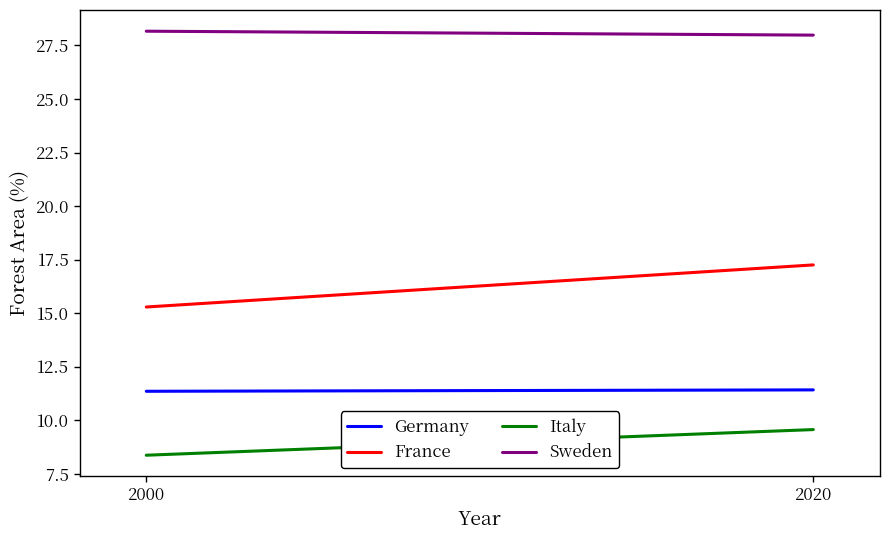

The France series shows 5.3 at 2020. True or false?

False